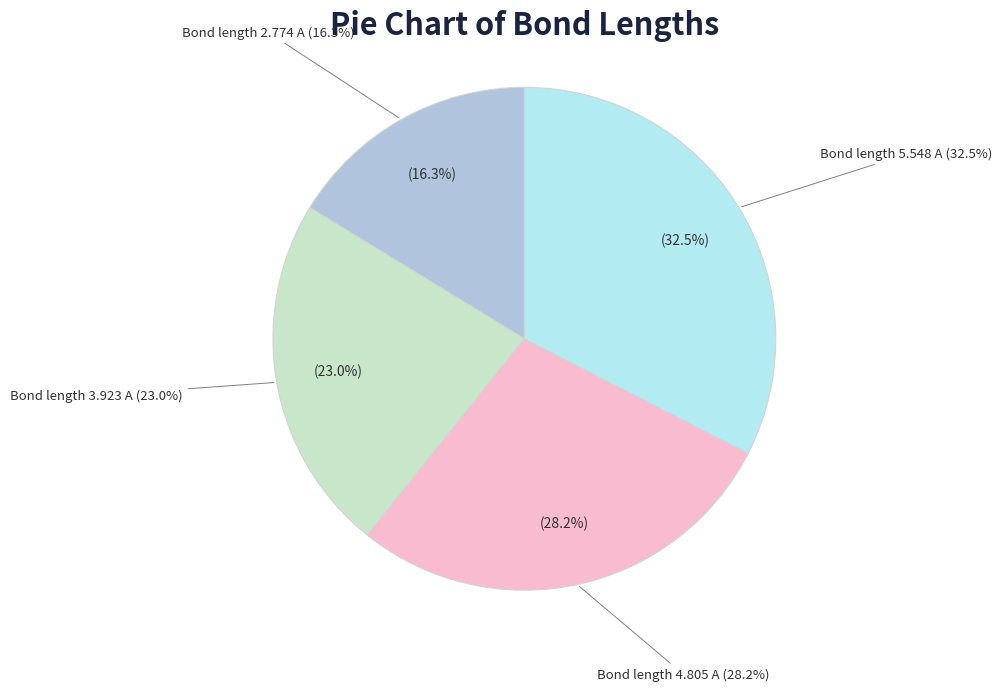

Does Bond length 2.774 A account for over 50% of the chart?

No